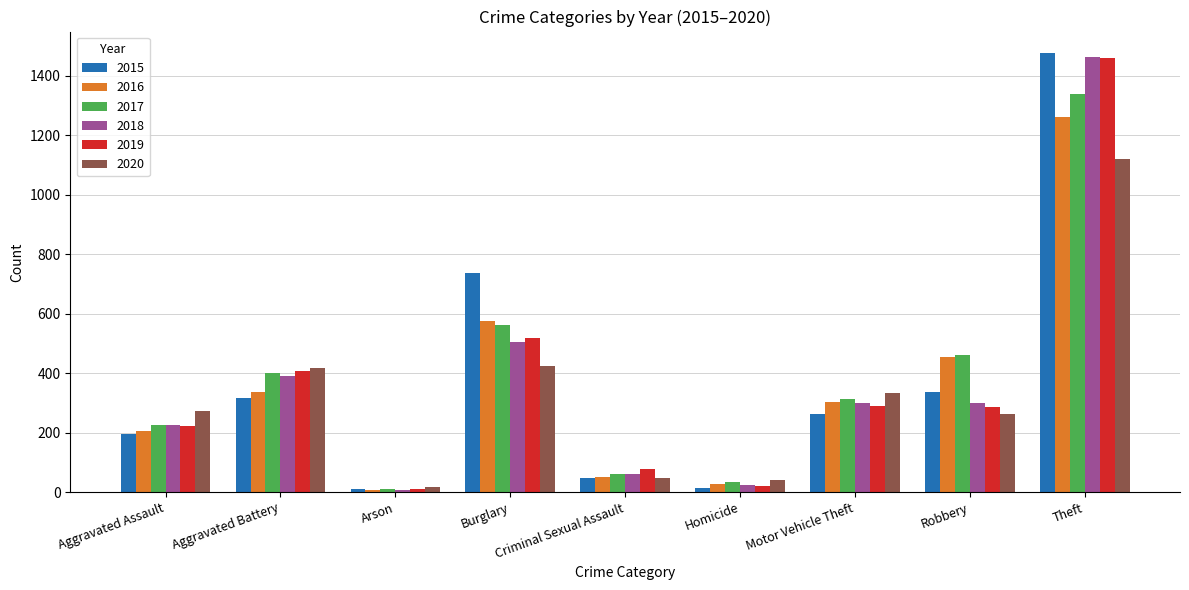

Does the chart contain any negative values?

No